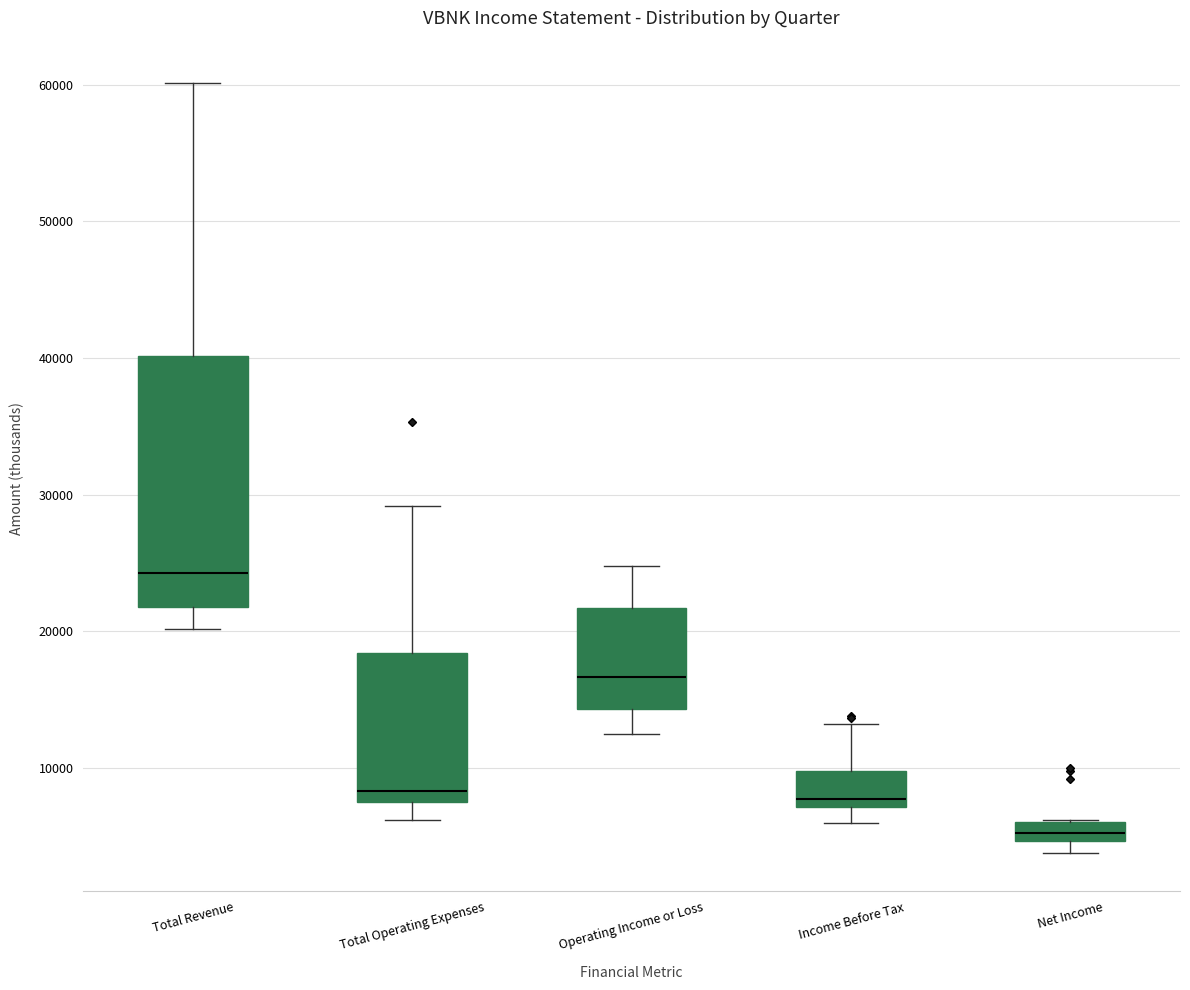

Which box's median line is the lowest?

Net Income